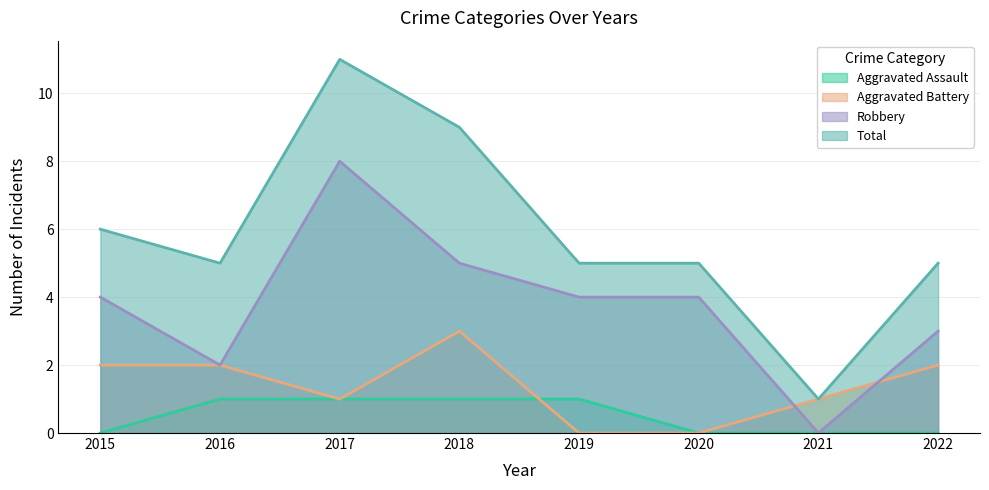

What is the total value across all series at 2016?

10